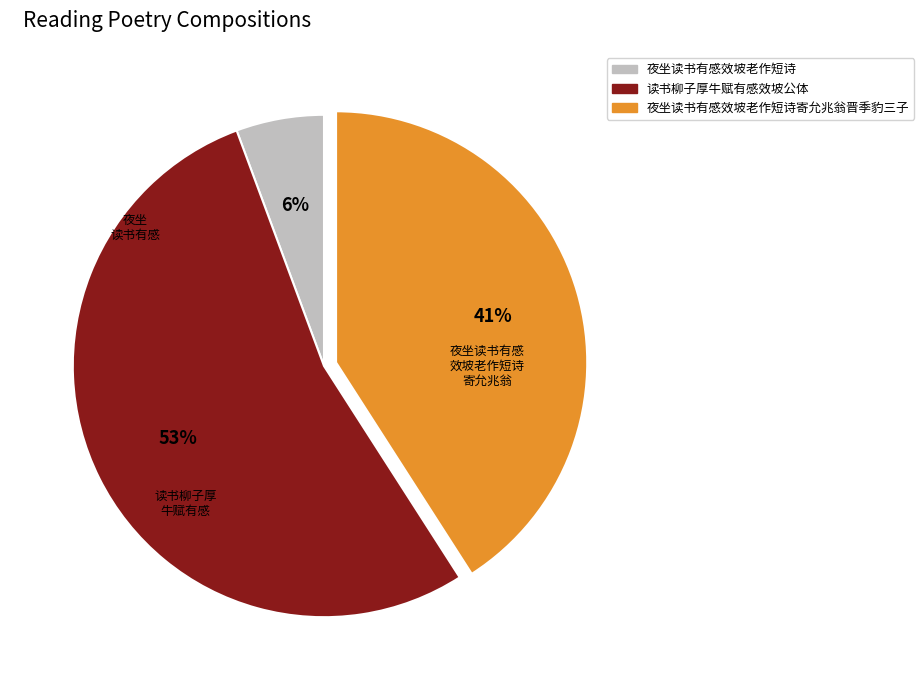

Is there a majority slice in this chart?

Yes